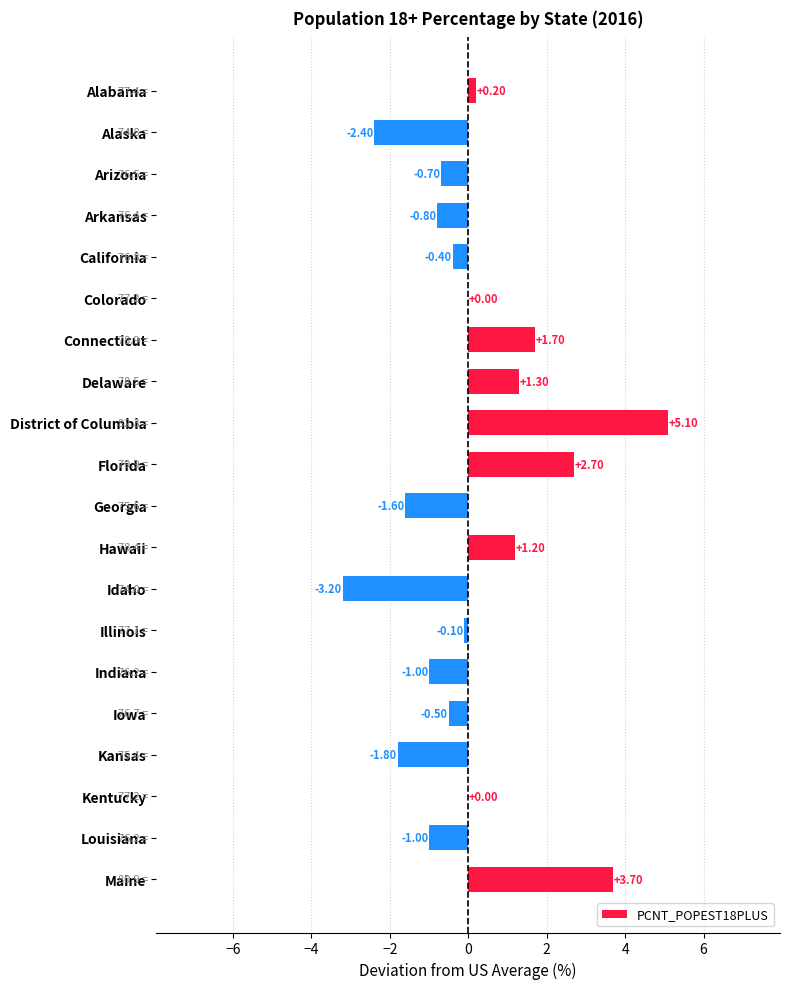

What is the change in value from Delaware to Illinois?

-1.4